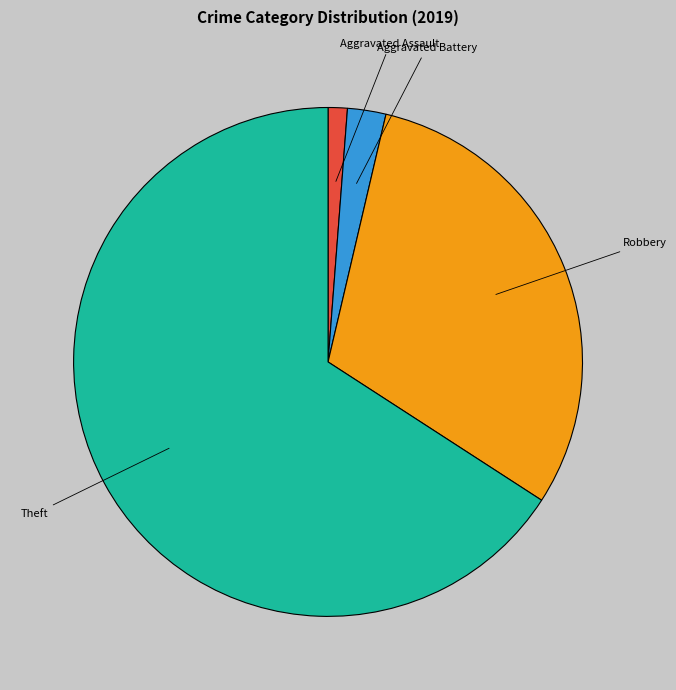

Does any single category account for the majority?

Yes